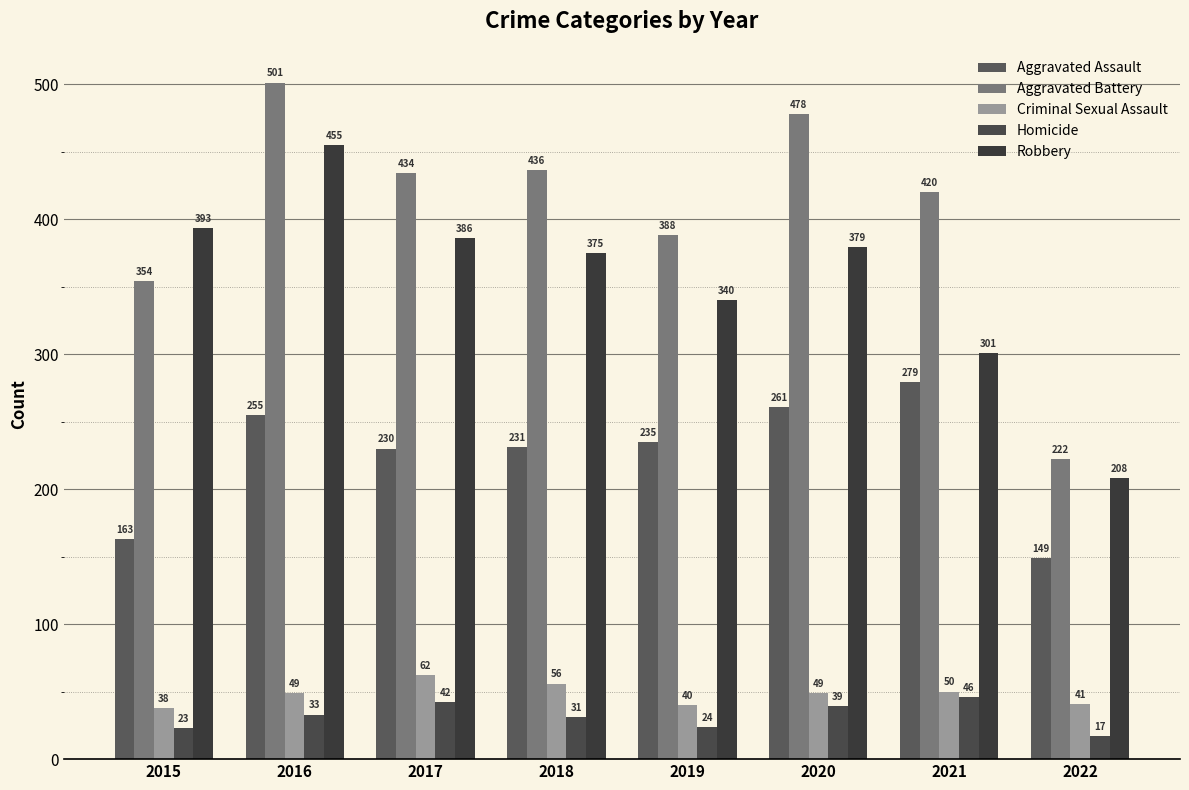

What is the difference between the maximum and second lowest values in the Homicide series?

23